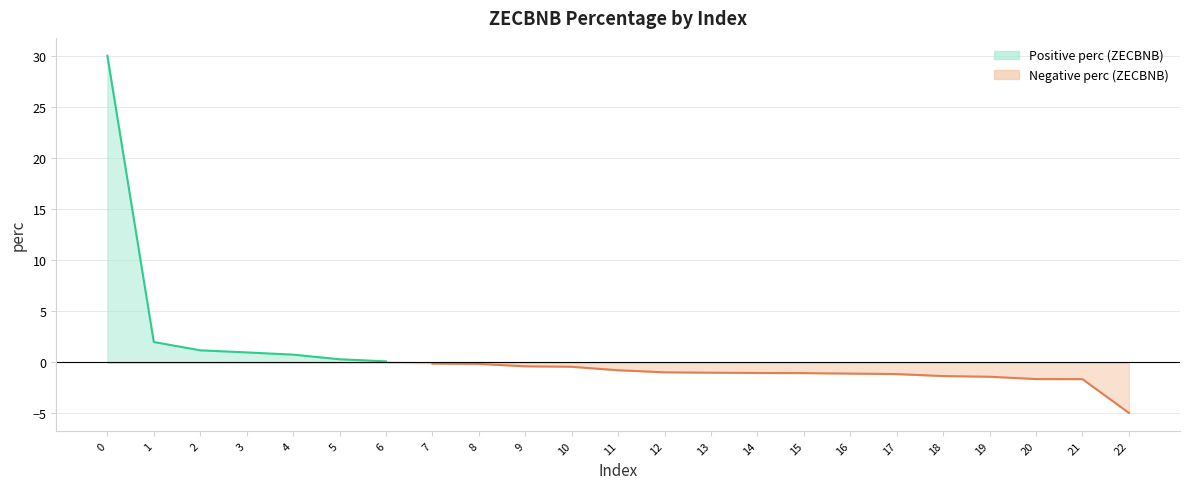

Reading right to left, extract all data points from this chart.

-4.9	-1.6	-1.6	-1.4	-1.3	-1.1	-1.1	-1.0	-1.0	-1.0	-1.0	-0.8	-0.4	-0.4	-0.1	-0.1	0.1	0.3	0.8	1.0	1.2	2.0	30.1